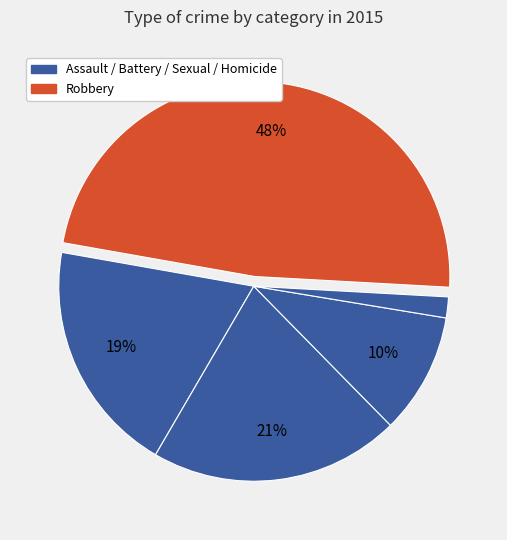

How many slices are in this pie chart?

5